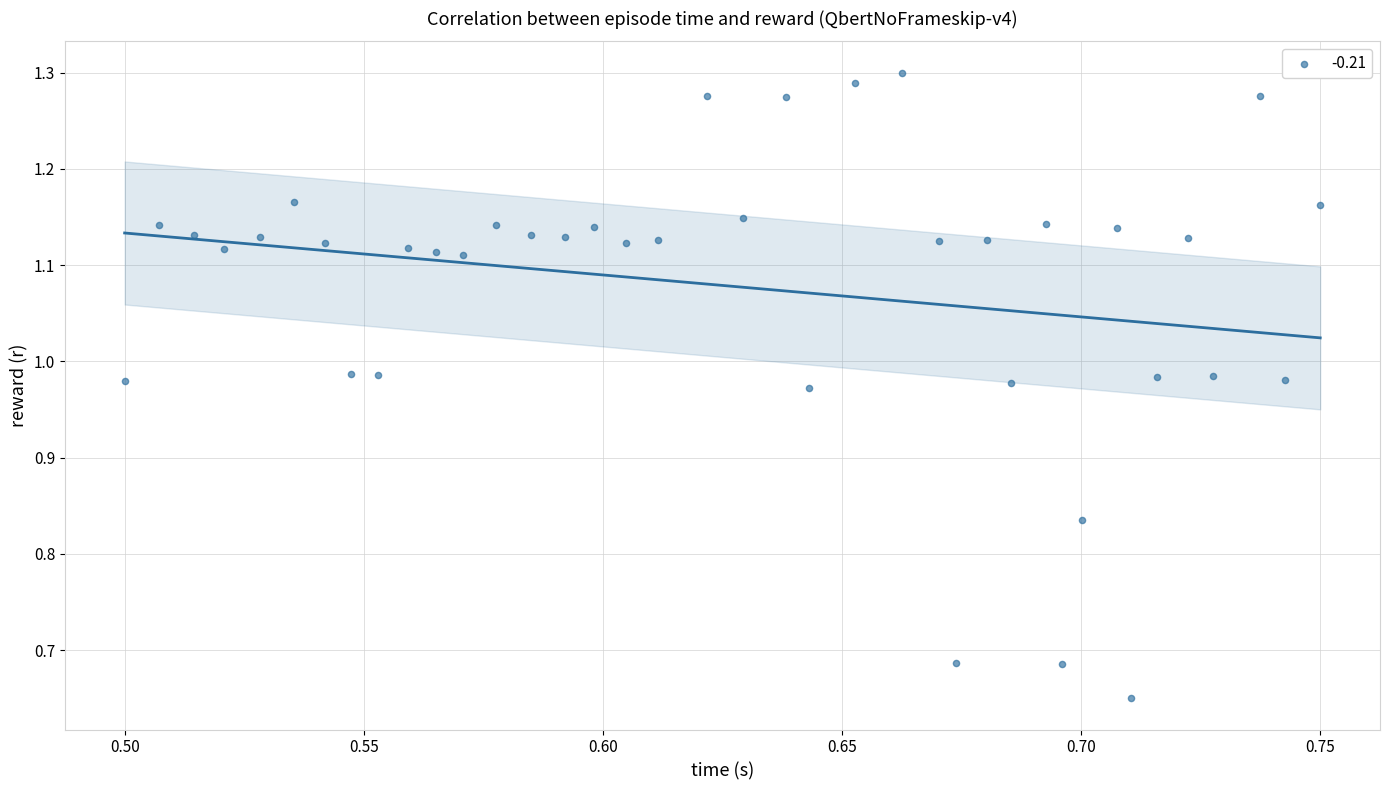

Count the number of points in this scatter plot.

39